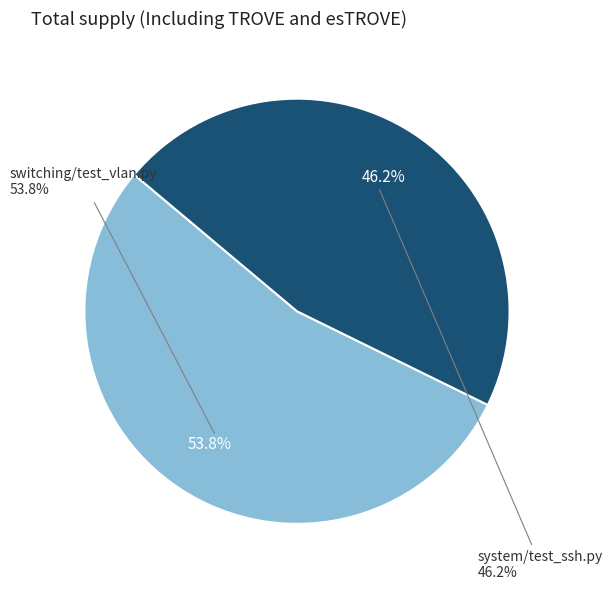

How many slices are in this pie chart?

2